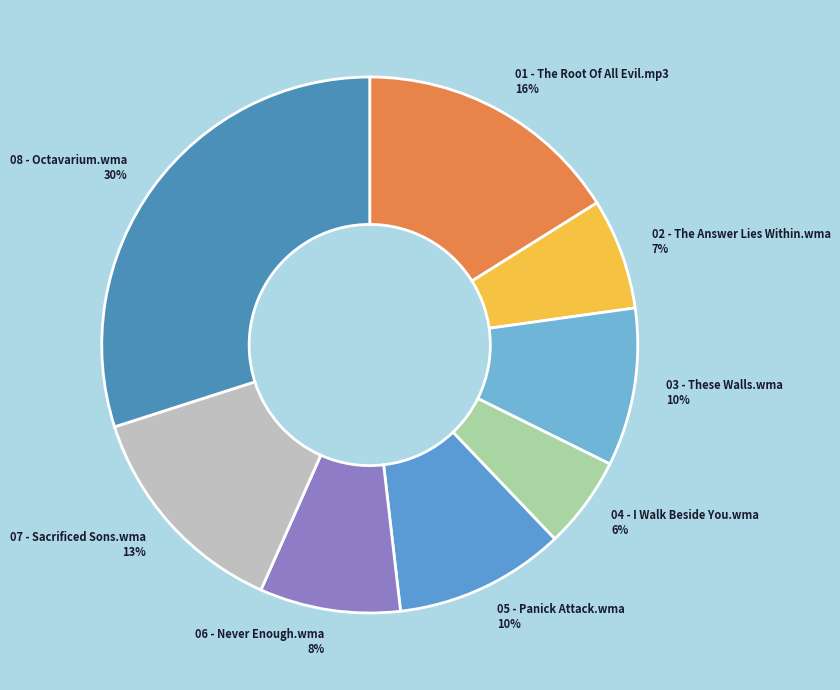

To the nearest percent, what is the combined percentage of 04 - I Walk Beside You.wma and 06 - Never Enough.wma?

14%